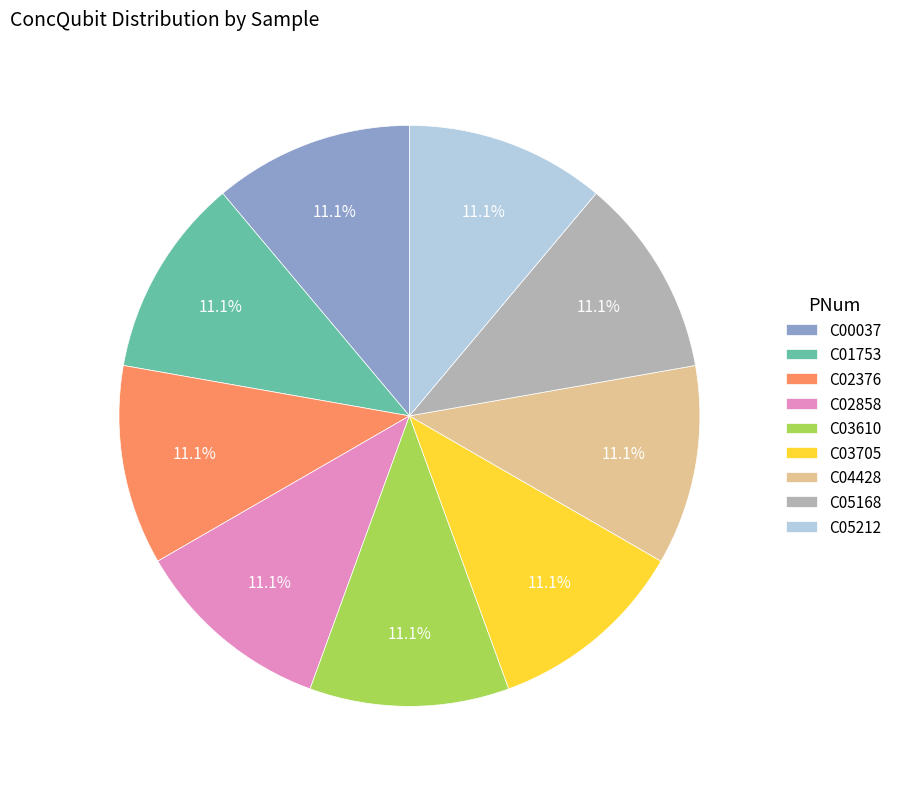

What percentage is the C05212 slice, to the nearest percent?

11%